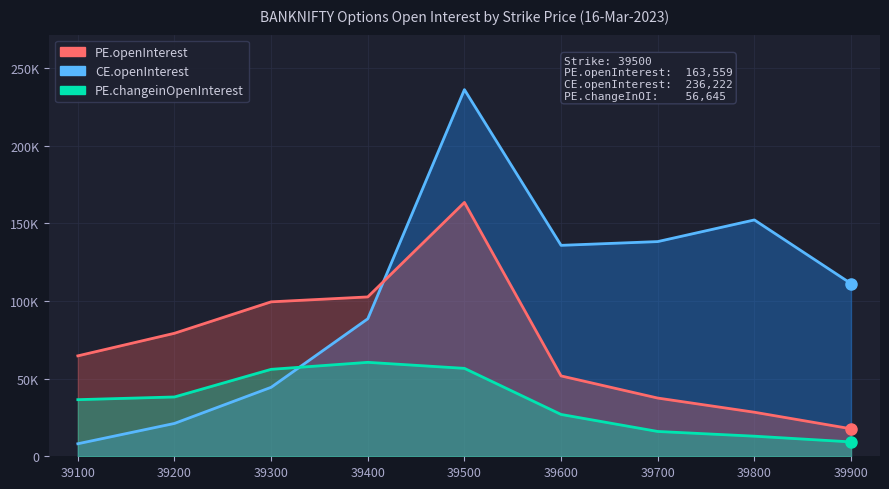

What is the value of the PE.openInterest point at the 9th from the left?

17717